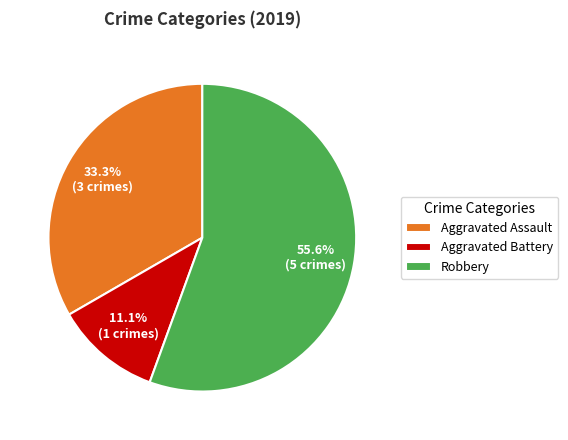

What percentage is NOT represented by Aggravated Battery?

88.9%